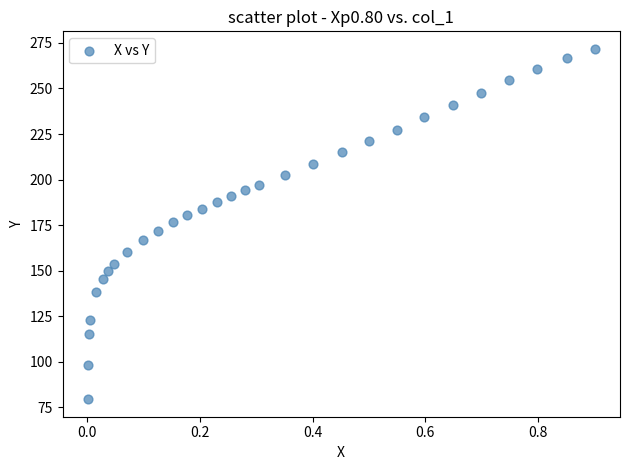

What is the range of Y values (max minus min)?

192.3